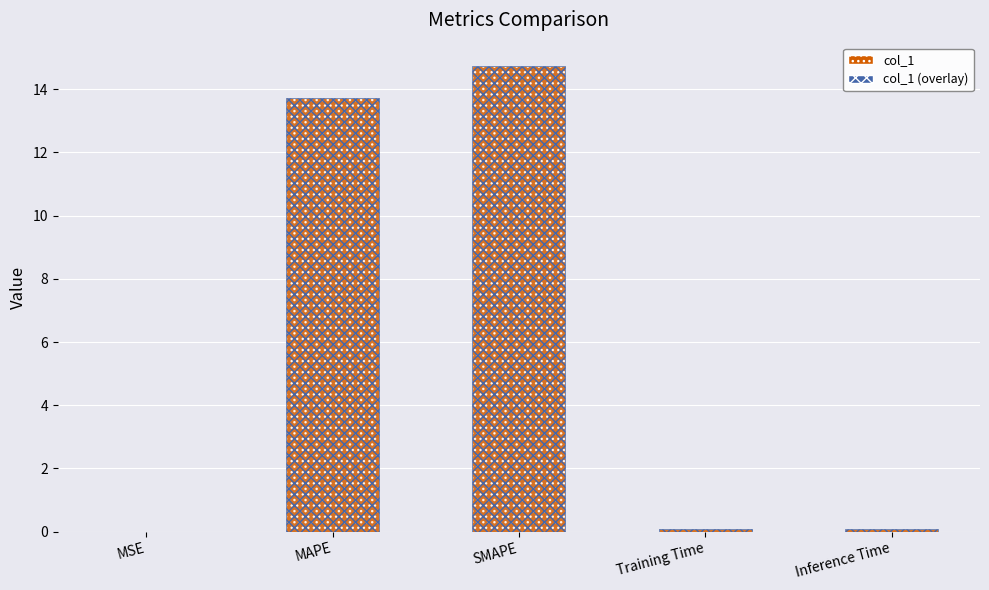

At which category does the chart reach its minimum across all series?

MSE